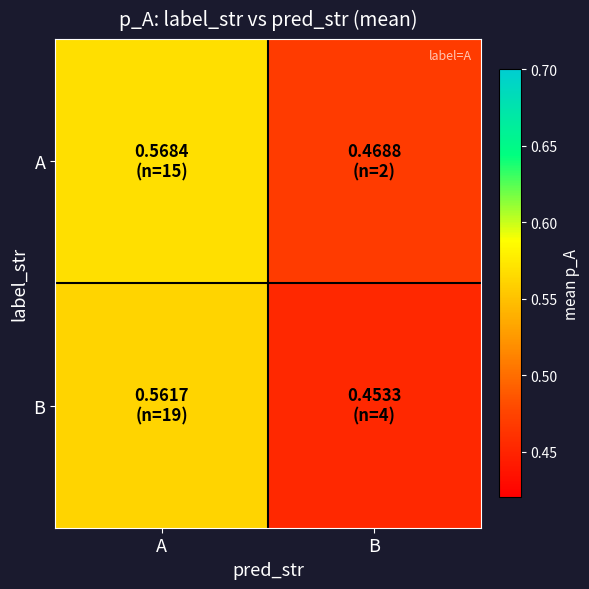

Reading left to right, transcribe all the data shown in this chart.

A: A=0.6	B=0.5
B: A=0.6	B=0.5